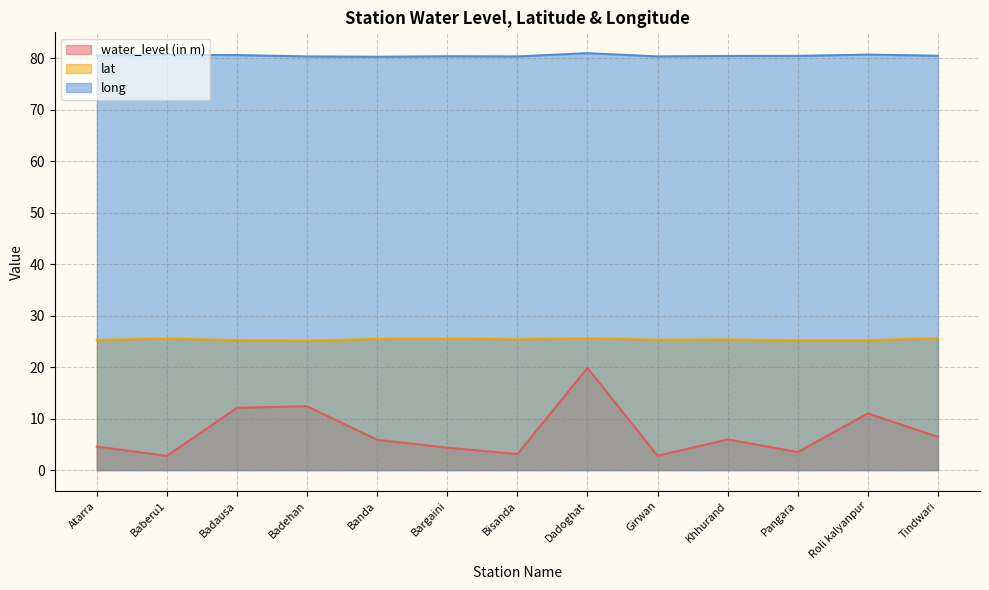

List the labels in order of lat value, smallest first.

Badehan, Pangara, Roli kalyanpur, Badausa, Atarra, Girwan, Khhurand, Bisanda, Banda, Bargaini, Baberu1, Dadoghat, Tindwari